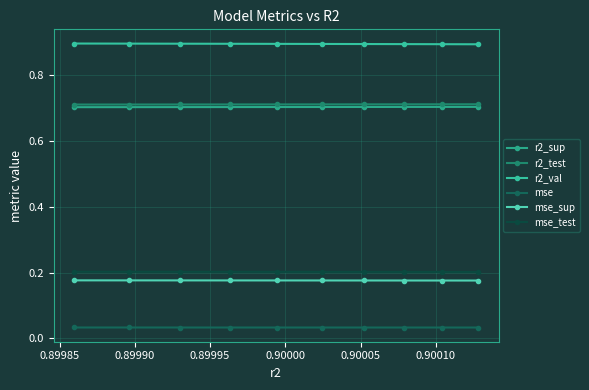

What is the value of the mse_test point at the 3rd from the left?

0.2